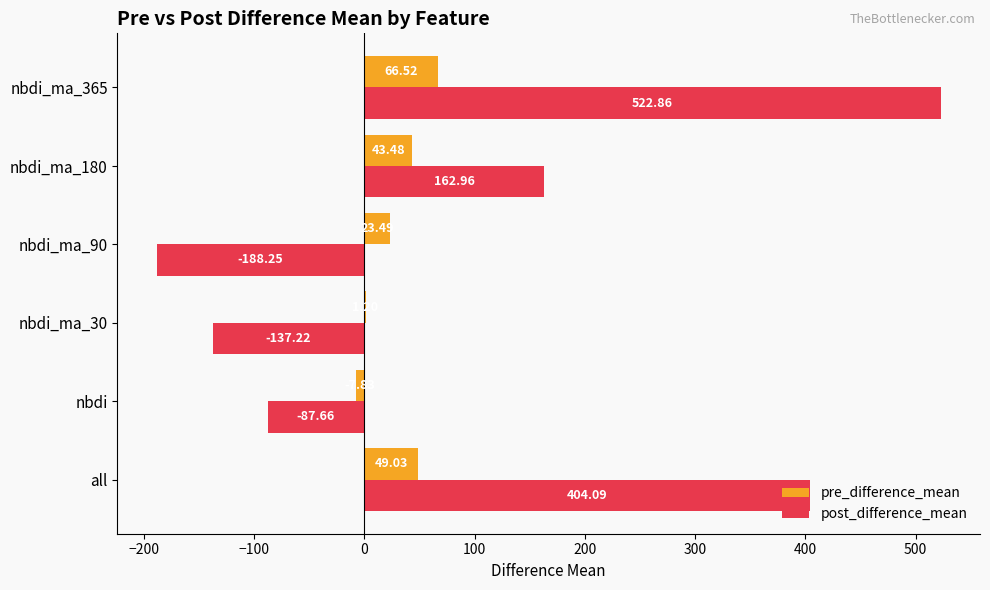

Which series has the largest total across all categories?

post_difference_mean